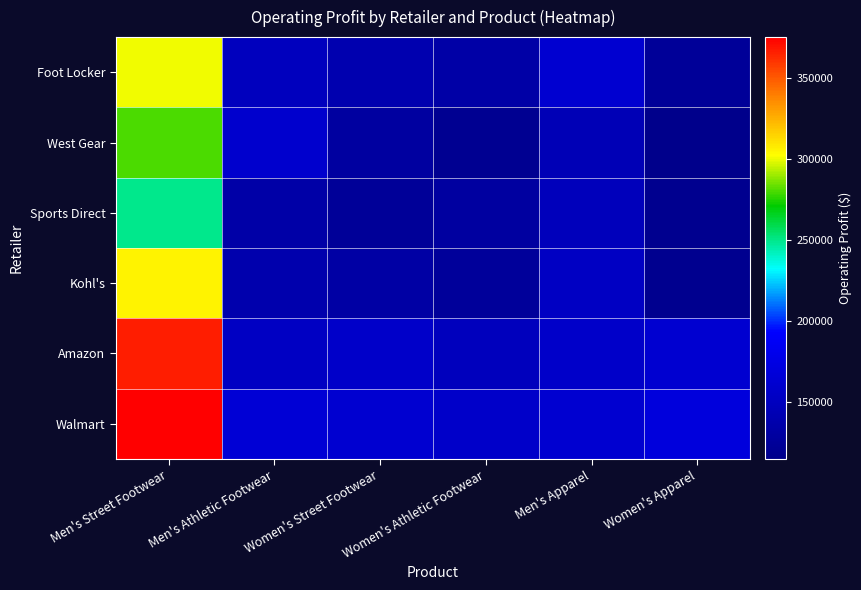

What is the difference between the highest and lowest values at Women's Street Footwear?

36875